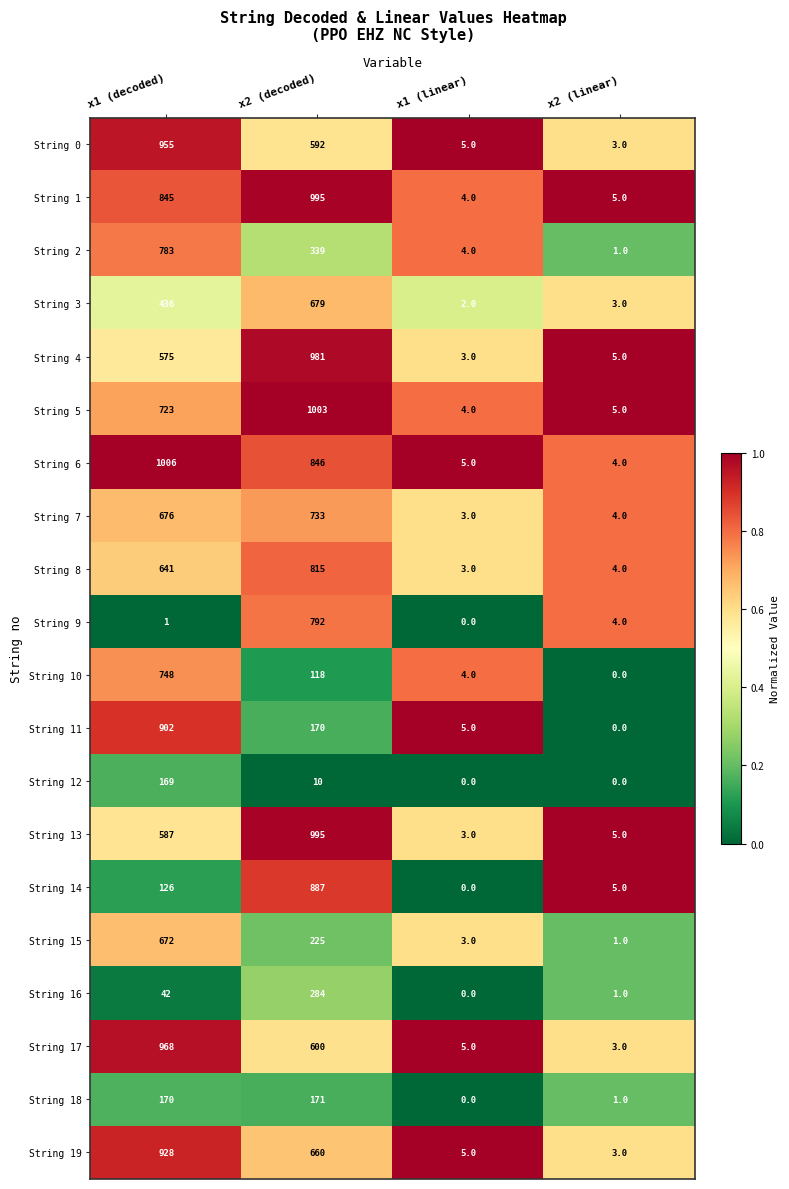

At which category is the sum across all series the highest?

x1 (decoded)